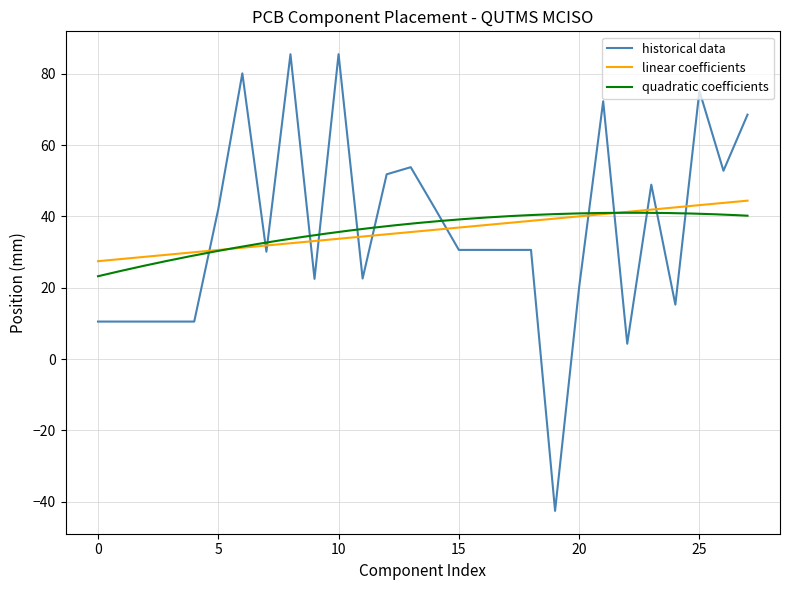

What is the maximum value for historical data?

85.5